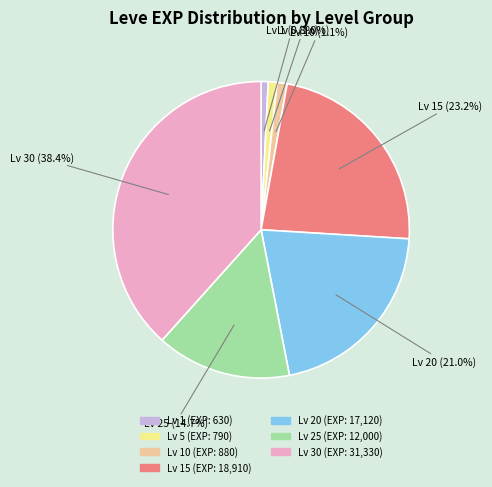

Is there a majority slice in this chart?

No